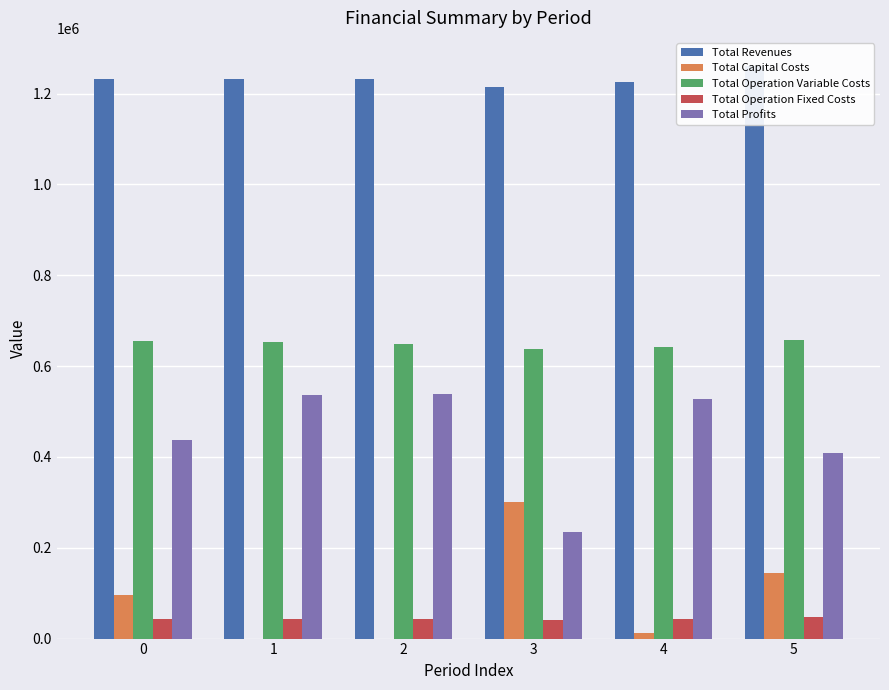

The Total Profits series shows 537927.4 at 2. True or false?

True